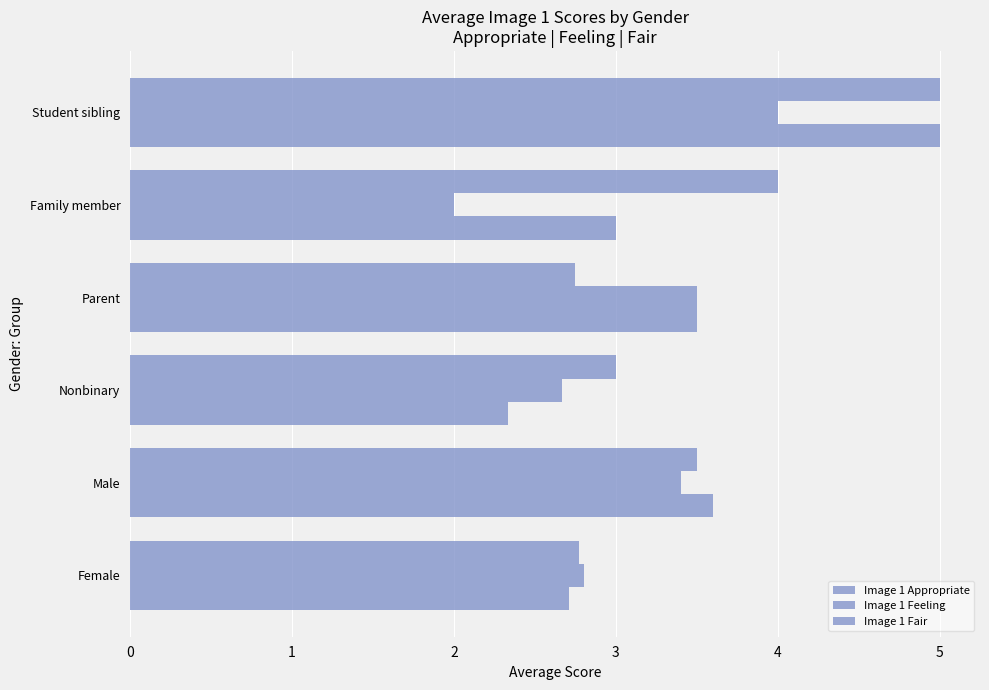

How many data points in Image 1 Feeling are above 3?

3